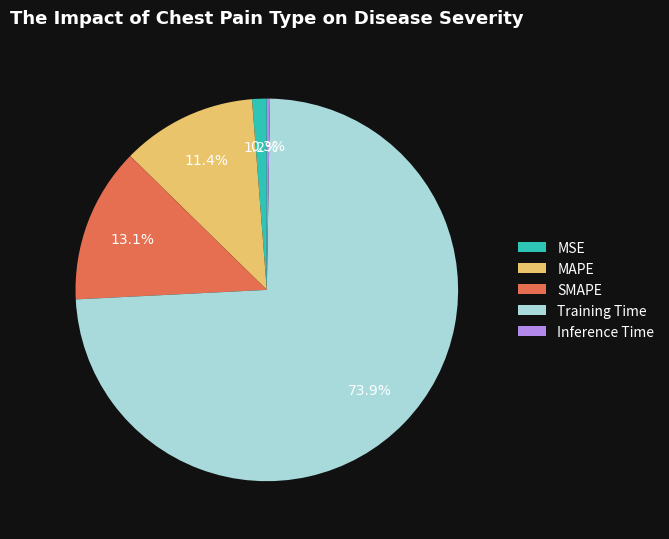

Is it true that MAPE is 11% of the pie?

True